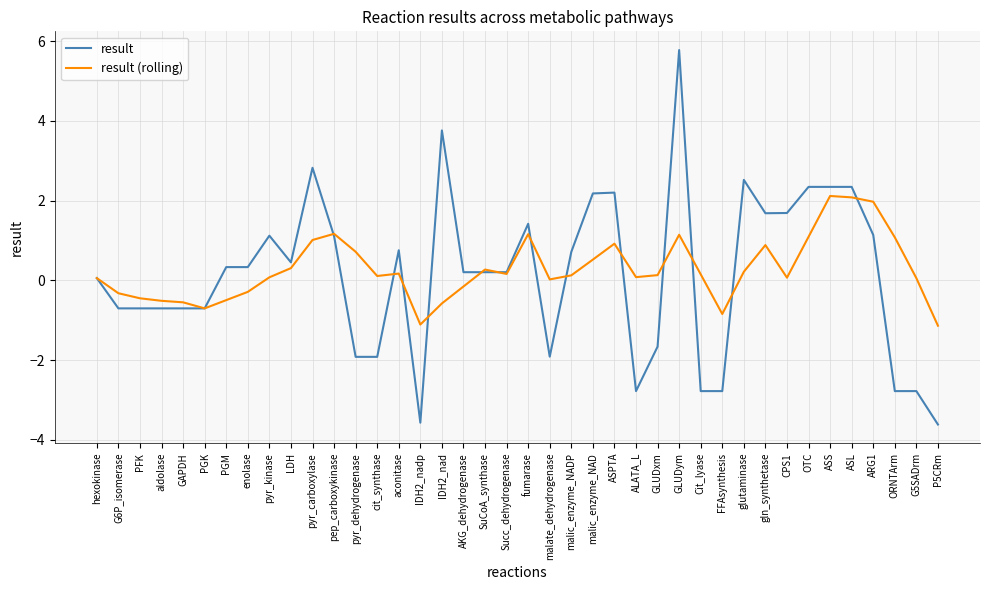

How many values in result are above zero?

24